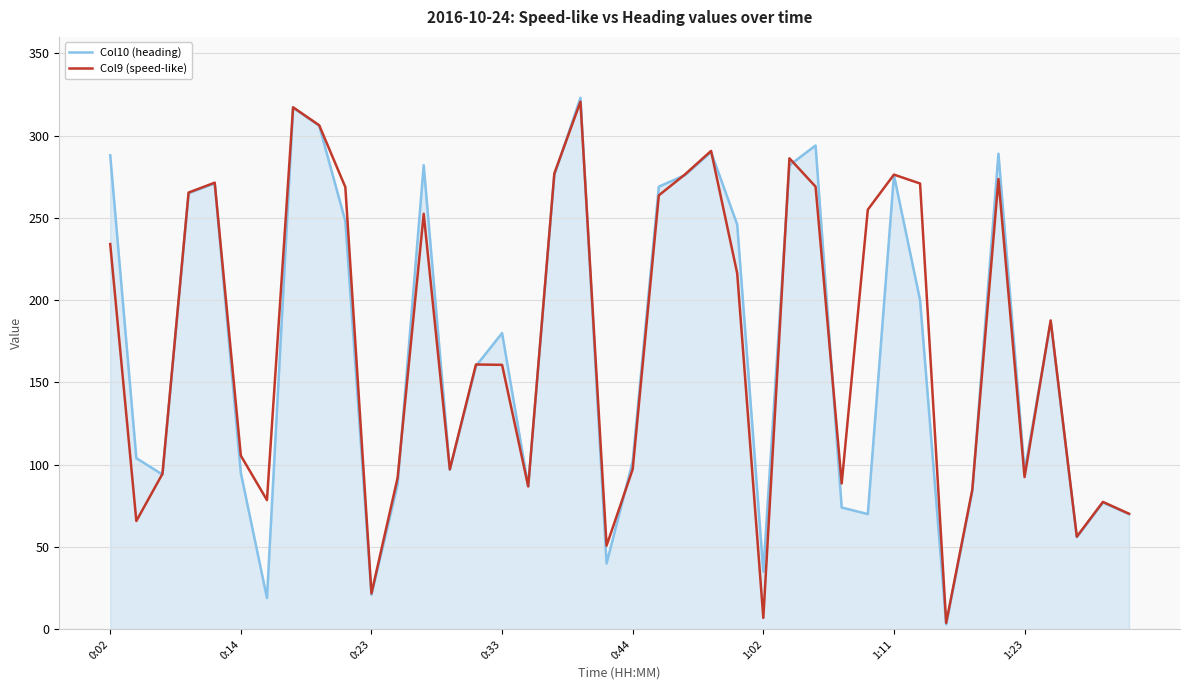

In Col10 (heading), how many points are lower than both neighbors (excluding endpoints)?

11